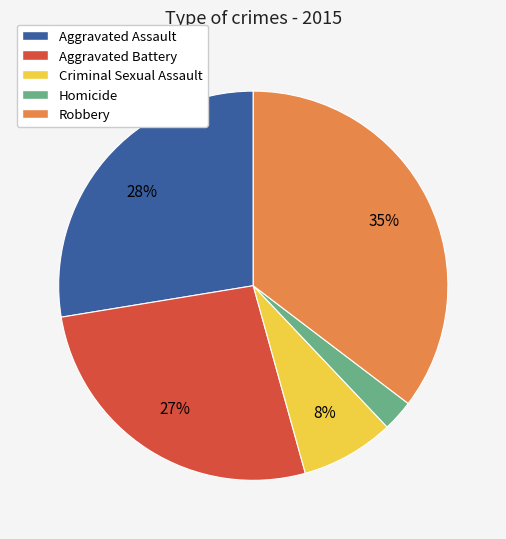

Between Homicide and Criminal Sexual Assault, which is larger?

Criminal Sexual Assault